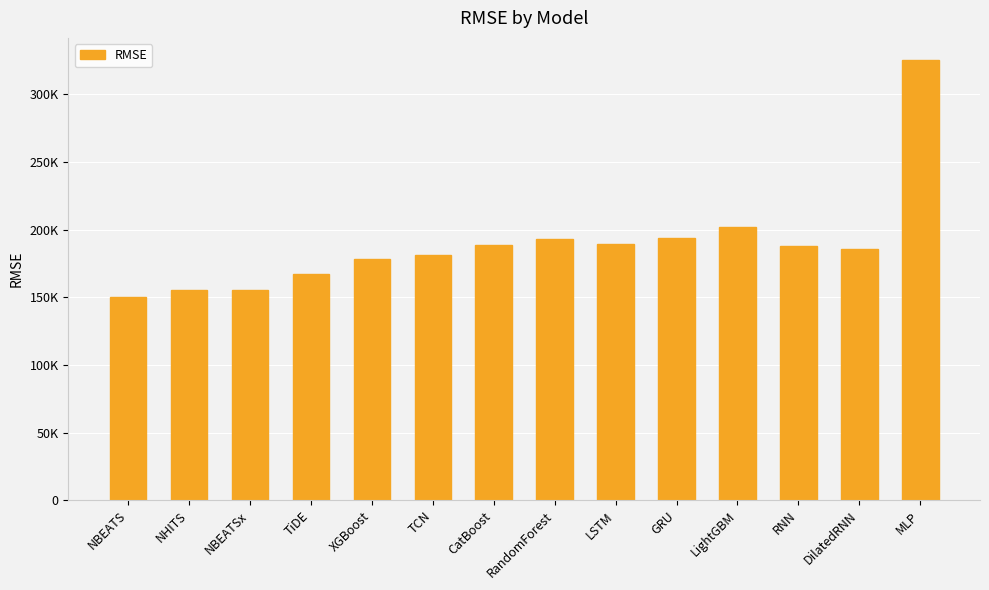

What is the maximum value shown in the chart?

325499.8